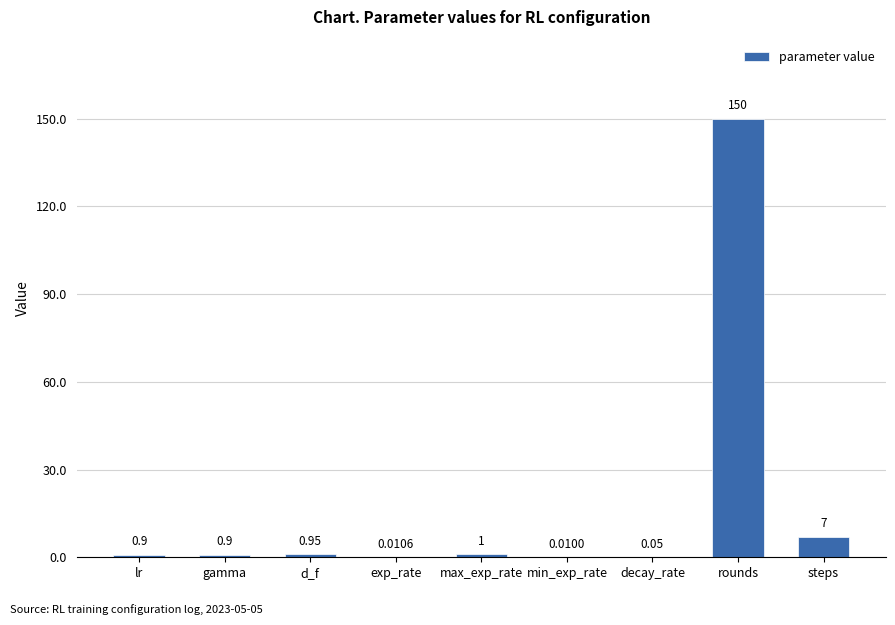

Which has a higher value, min_exp_rate or decay_rate?

decay_rate